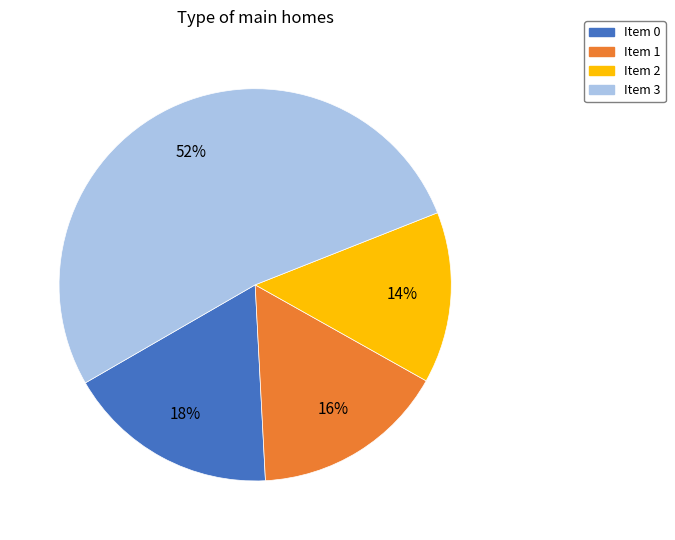

Is there any slice that represents more than half of the pie?

Yes